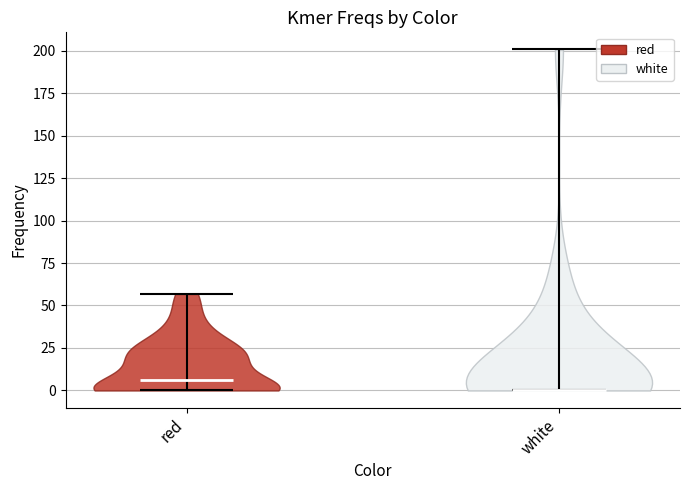

Reading left to right, read every violin against the y-axis: where its median line is, and the lowest and highest points it reaches. The values are not printed on the chart, so give them approximately, as read against the axis.

red: median line 5, lowest point 0, highest point 55
white: median line 0, lowest point 0, highest point 200